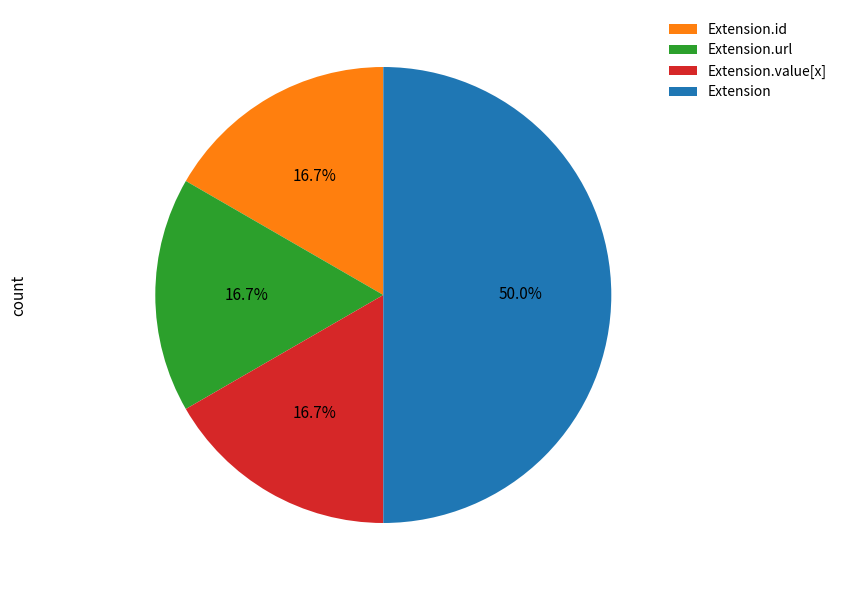

Do Extension and Extension.value[x] together represent more than half of the pie?

Yes